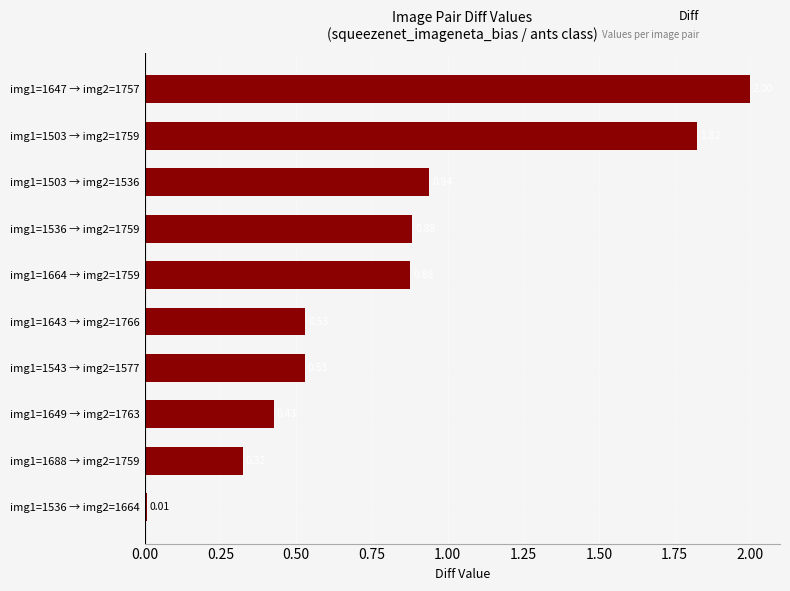

What is the change in value from img1=1664 → img2=1759 to img1=1503 → img2=1759?

+0.9